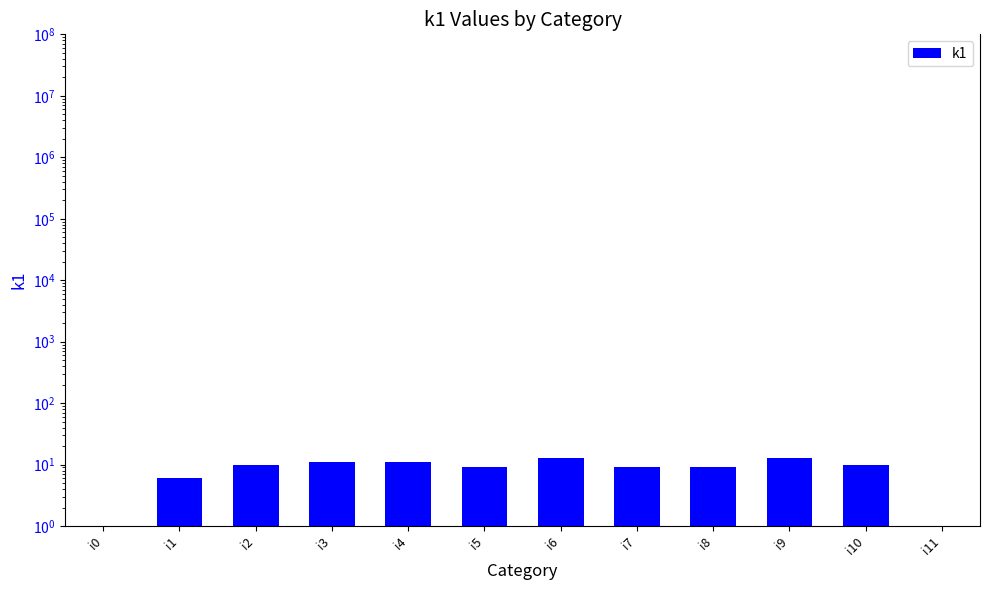

At which label is the value closest to 6?

i1